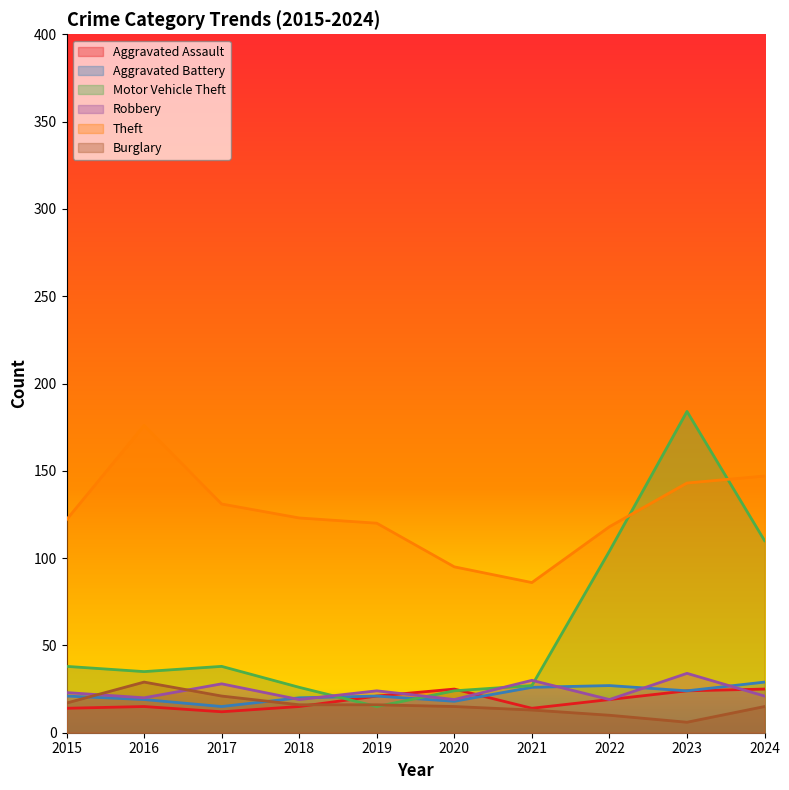

At 2023, list the series in order from largest to smallest.

Motor Vehicle Theft, Theft, Robbery, Aggravated Assault, Aggravated Battery, Burglary